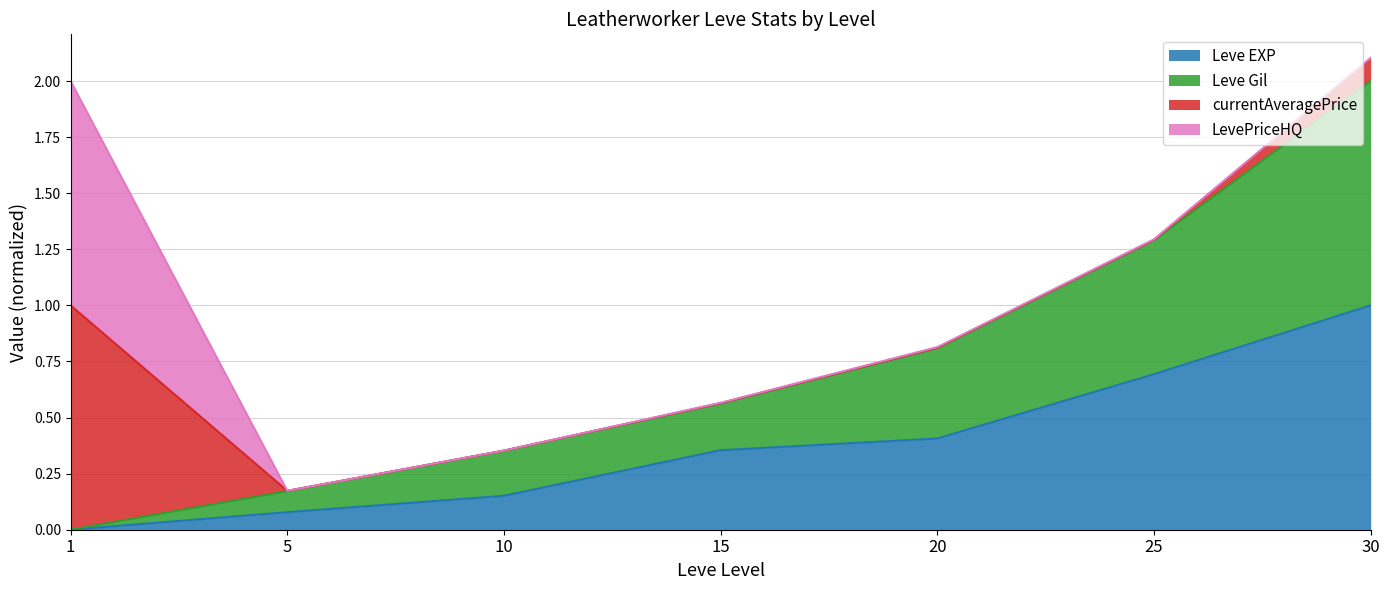

Rank the categories by Leve EXP value from lowest to highest.

1, 5, 10, 15, 20, 25, 30